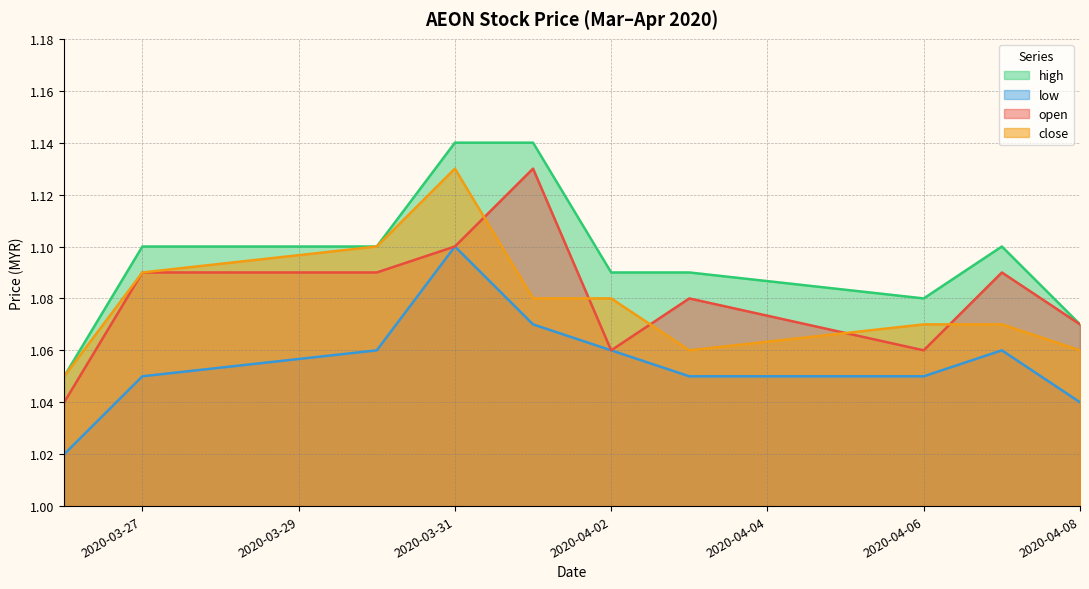

What position from the left is 2020-03-30?

3